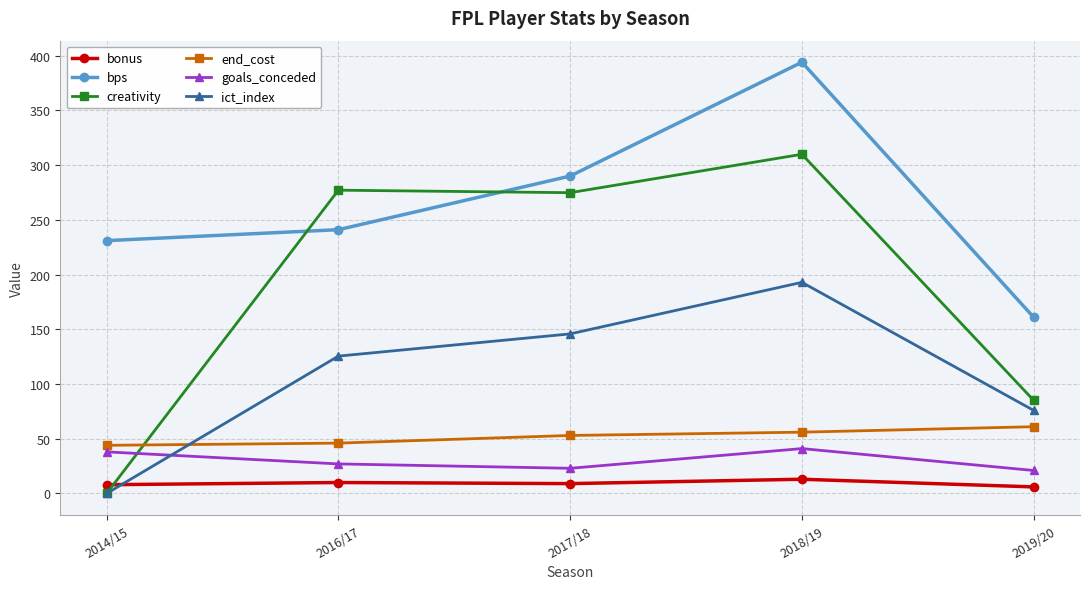

What is the value of the bps point at the 4th from the left?

394.0